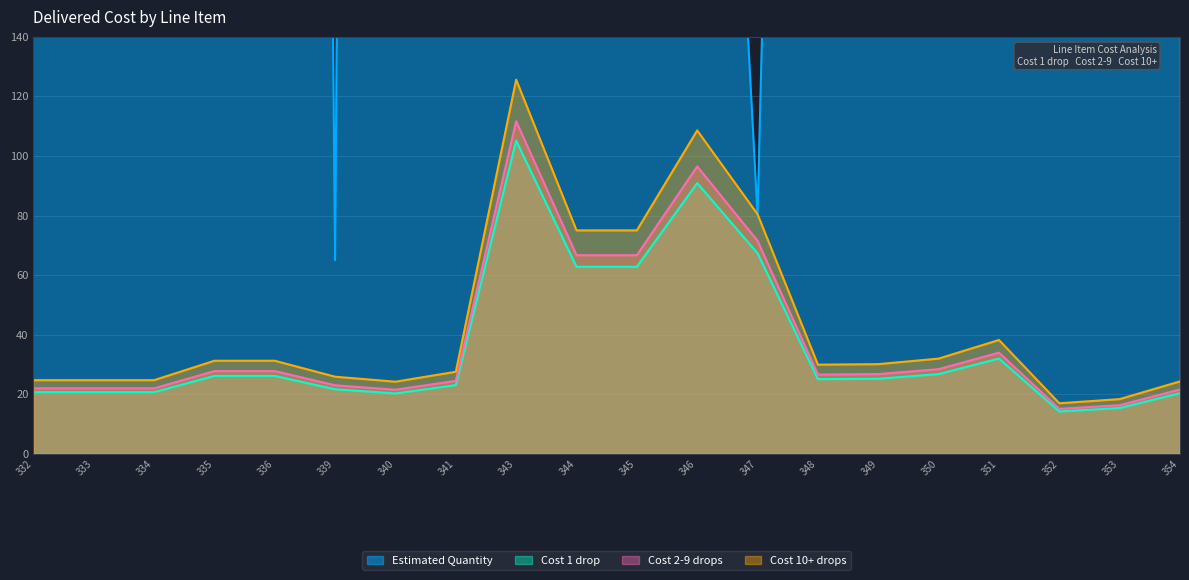

Where do Cost 10+ drops and Estimated Quantity first cross each other?

346 and 347